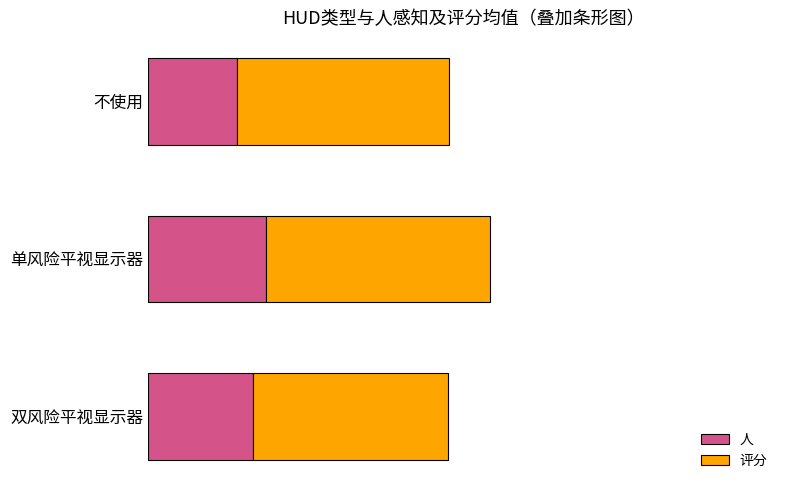

Where is 评分 nearest to the value 3?

双风险平视显示器